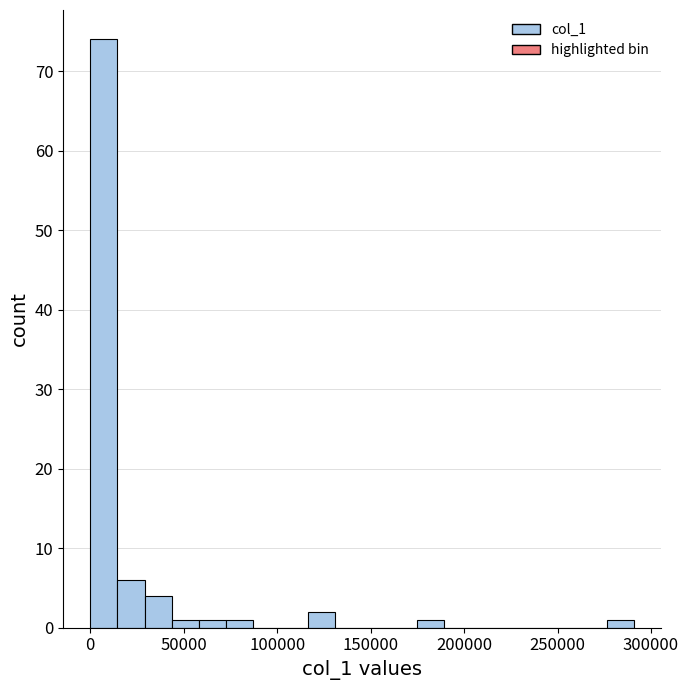

Read against the x-axis, roughly where is the centre of the tallest bar?

5000